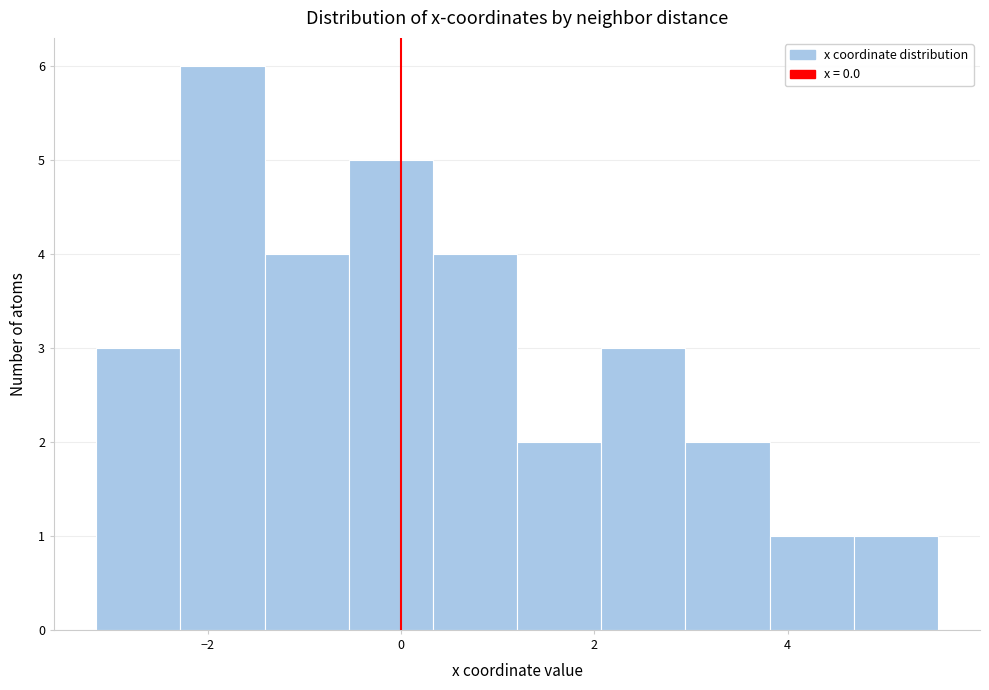

Over which range of the x-axis is the bar tallest?

-2.2 to -1.4